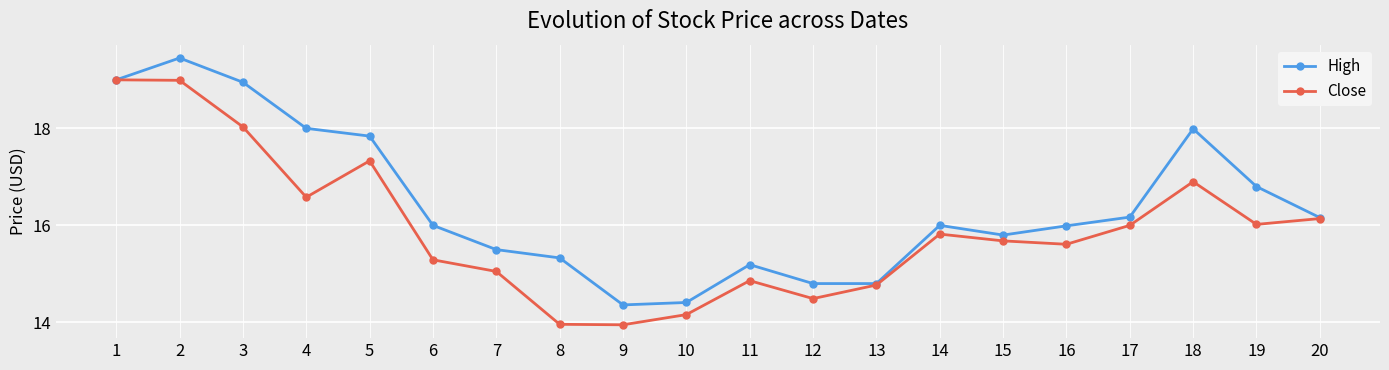

The value of High at 8 is 10.0. True or false?

False